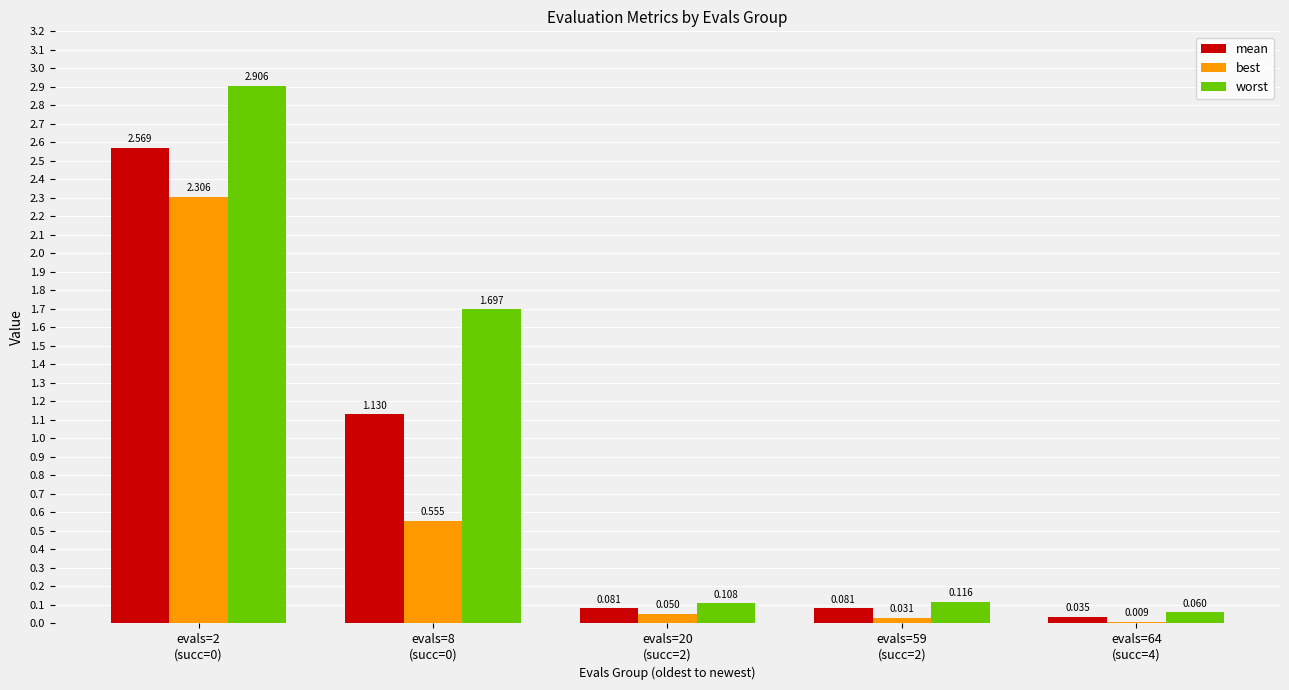

Which series has the largest total across all categories?

worst